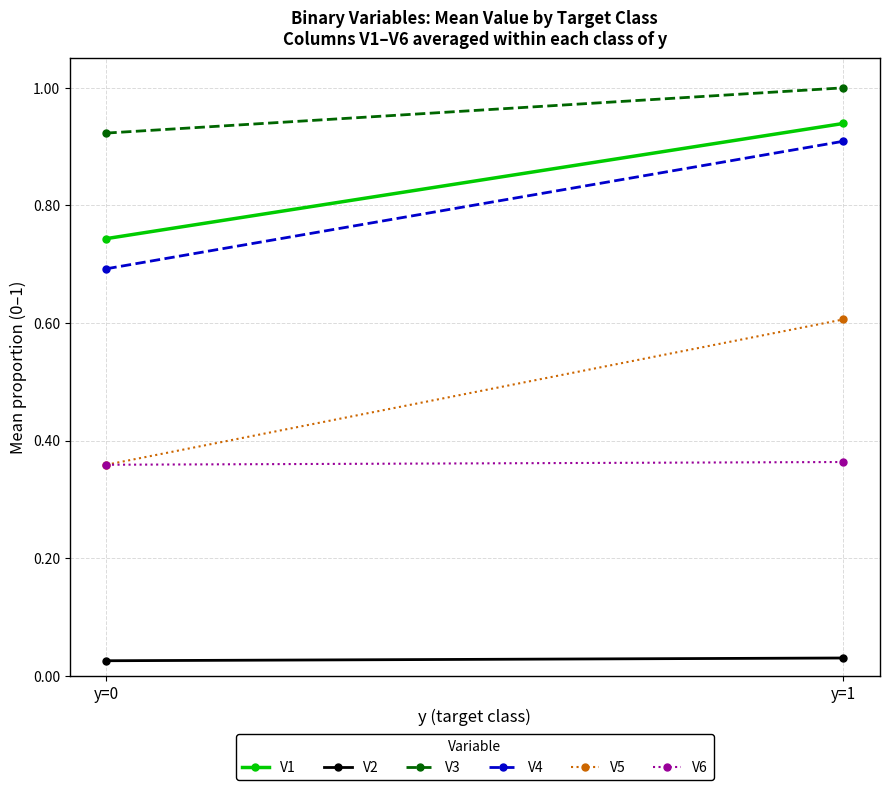

List the series in order of their peak value, lowest first.

V2, V6, V5, V4, V1, V3